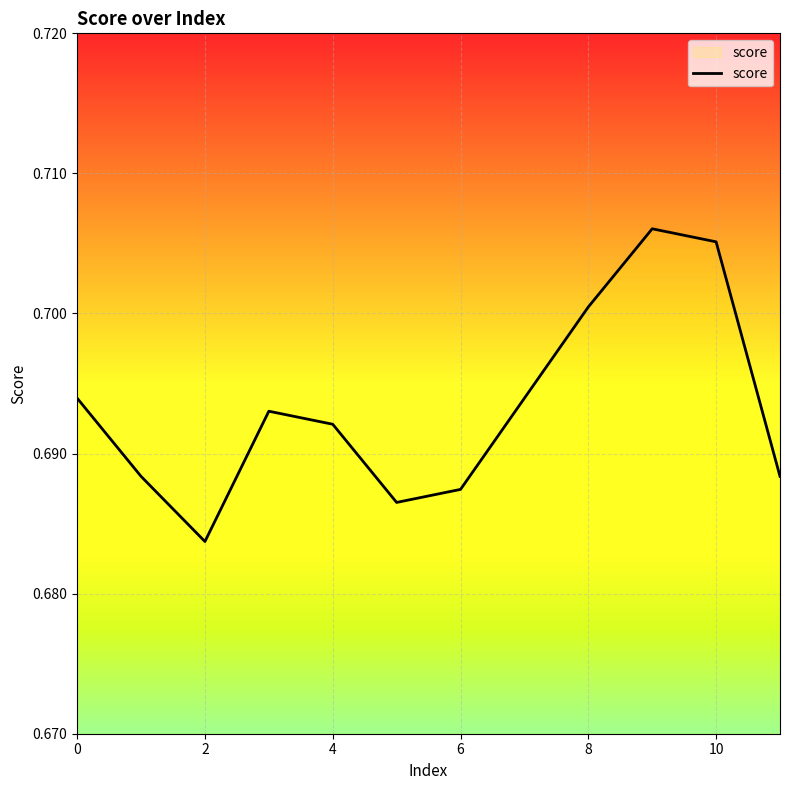

The value at 8 is 1.1. True or false?

False